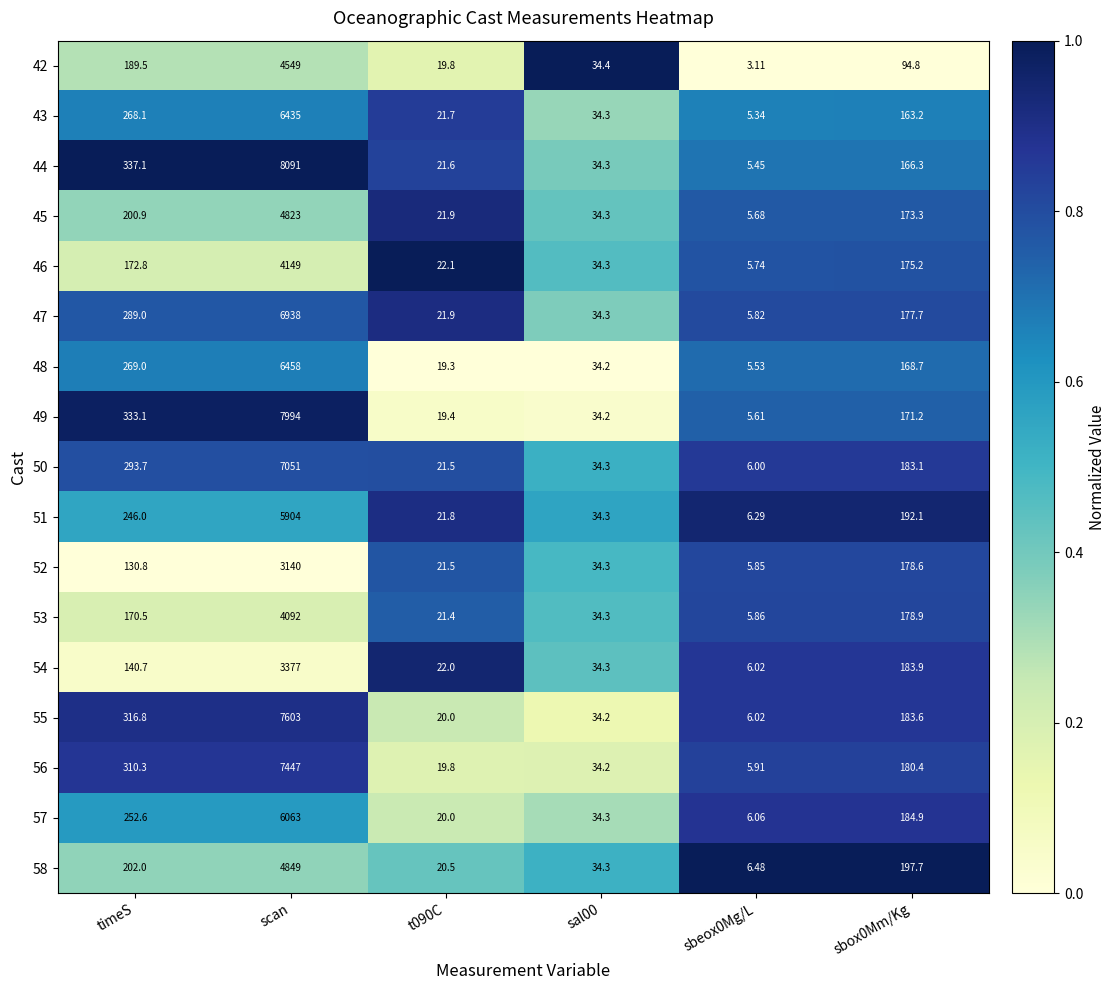

Which category has the highest value in the 46 series?

scan